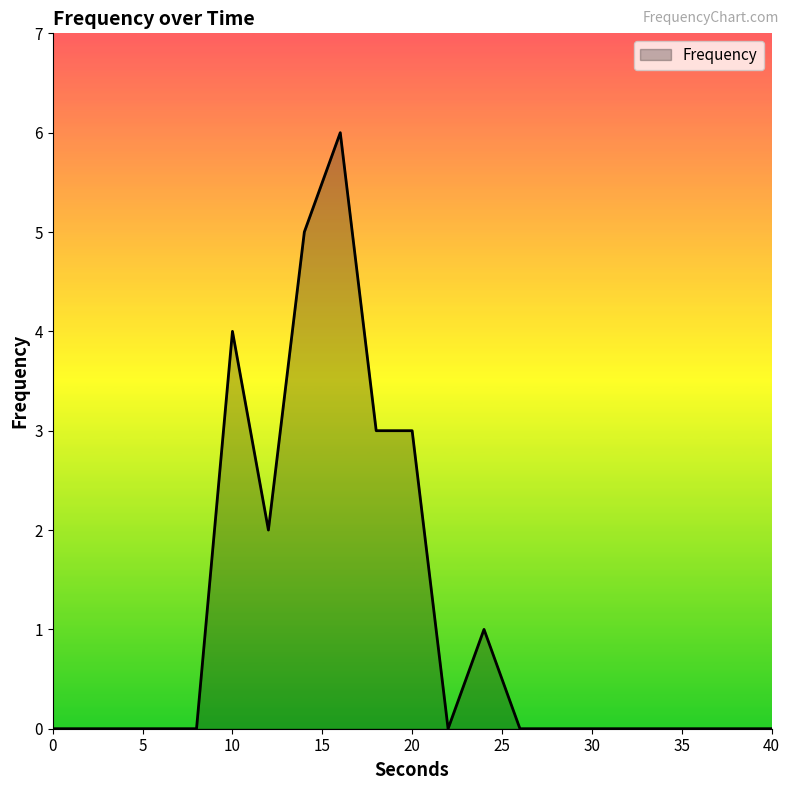

What is the difference between the maximum and minimum values?

6